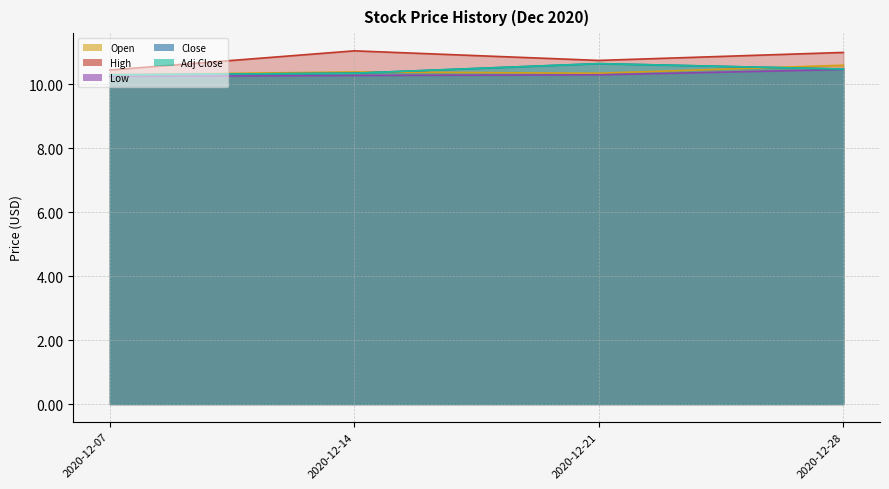

True or false: Close has a value of 10.3 at 2020-12-14.

True